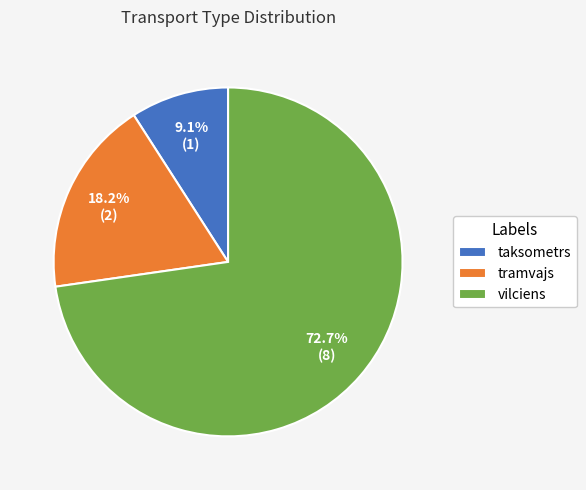

What percentage do tramvajs and taksometrs together represent?

27.3%